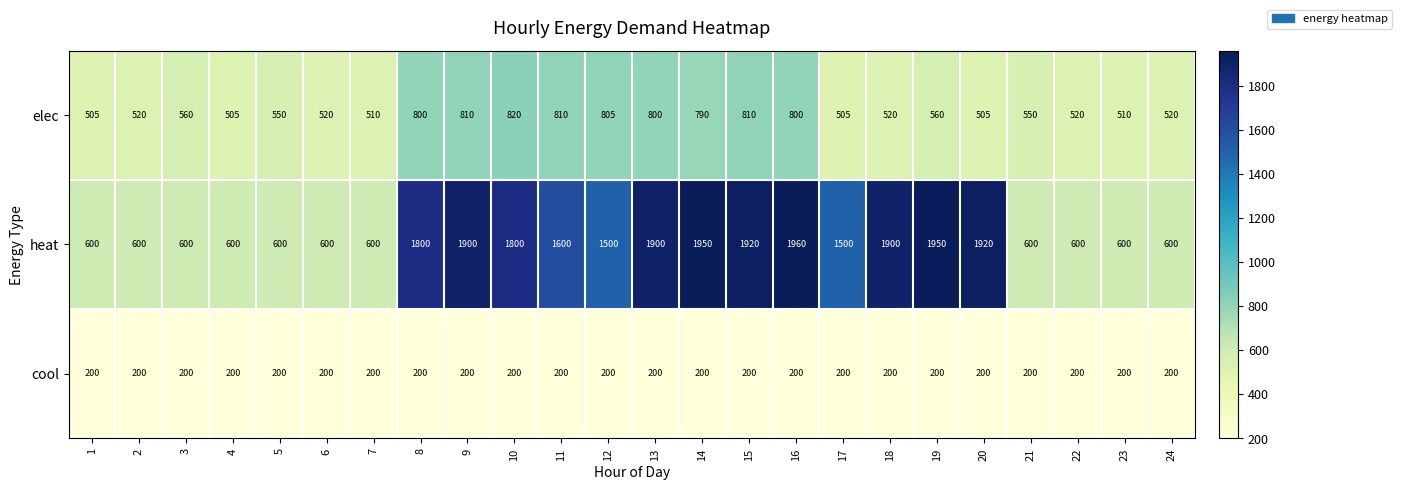

What is the total value across all series at 19?

2710